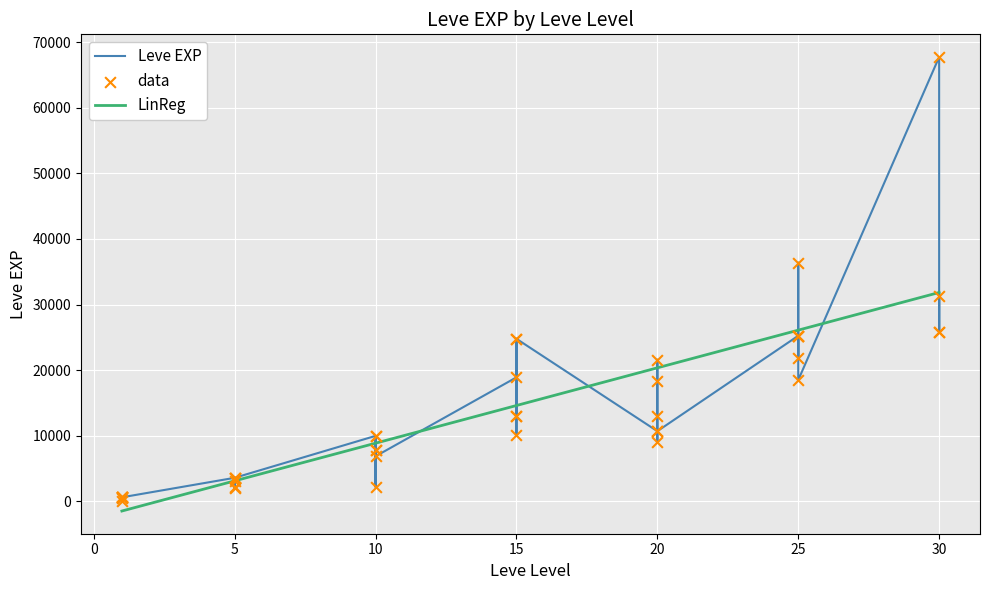

Is the value of LinReg at 5 greater than the value of data at 32?

No